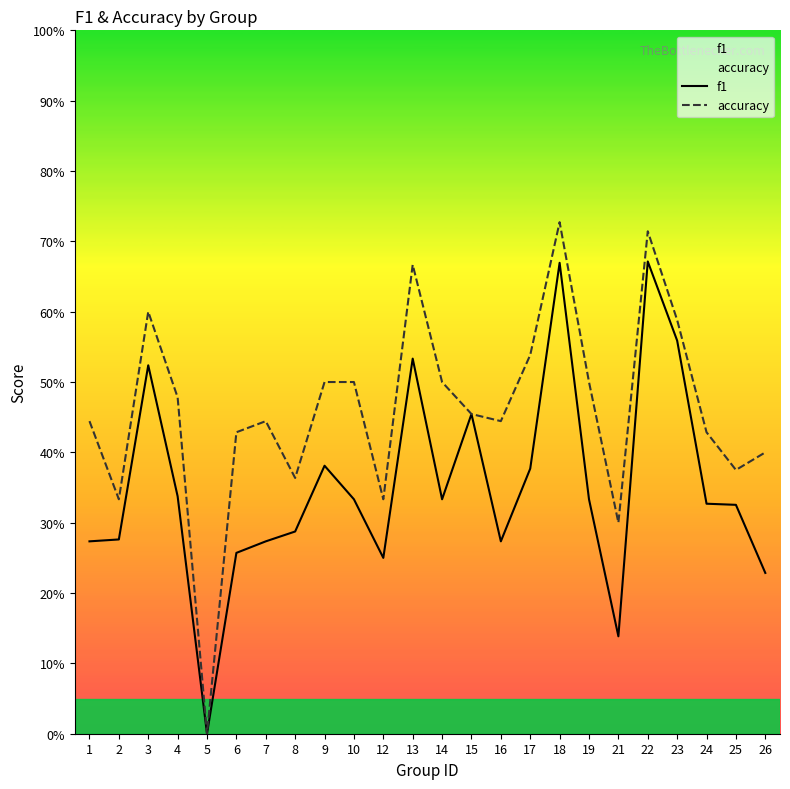

True or false: f1 has a value of 0.6 at 19.

False